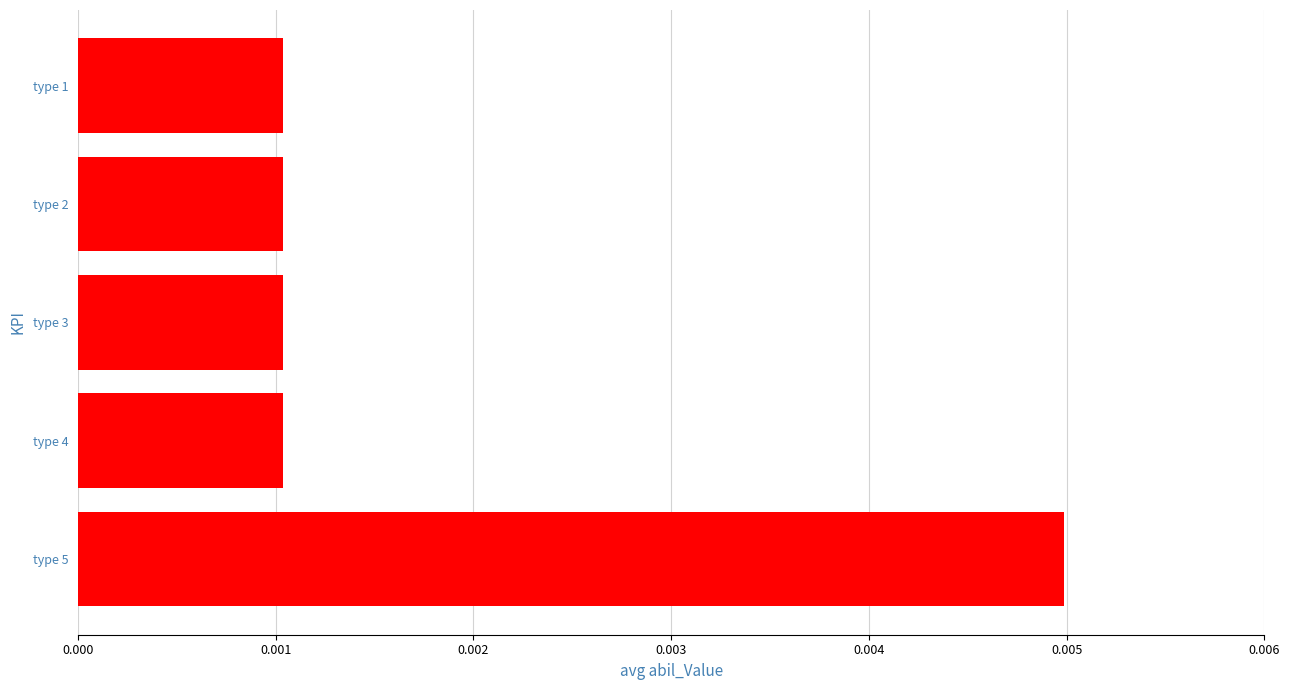

Count the values in the range 0 to 1.

5